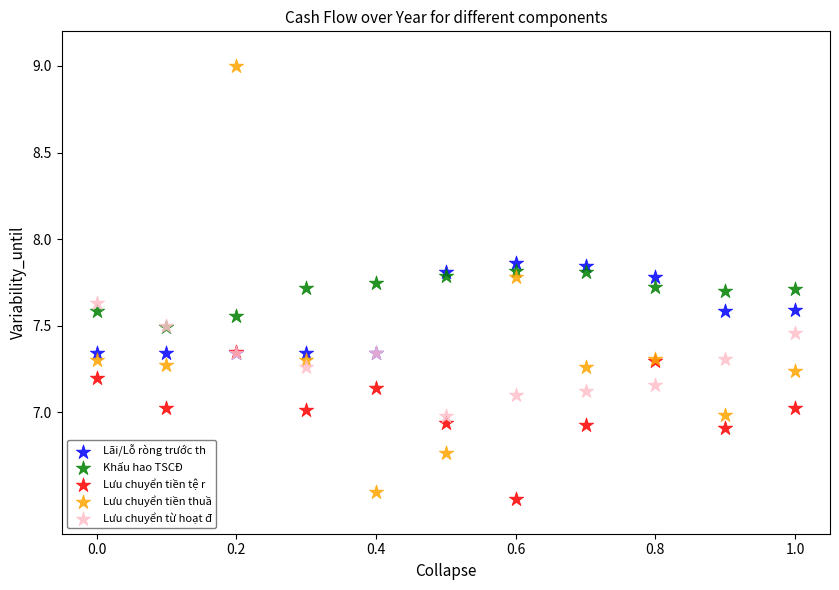

What are all the series names shown in the legend?

Lãi/Lỗ ròng trước th, Khấu hao TSCĐ, Lưu chuyển tiền tệ r, Lưu chuyển tiền thuầ, Lưu chuyển từ hoạt đ